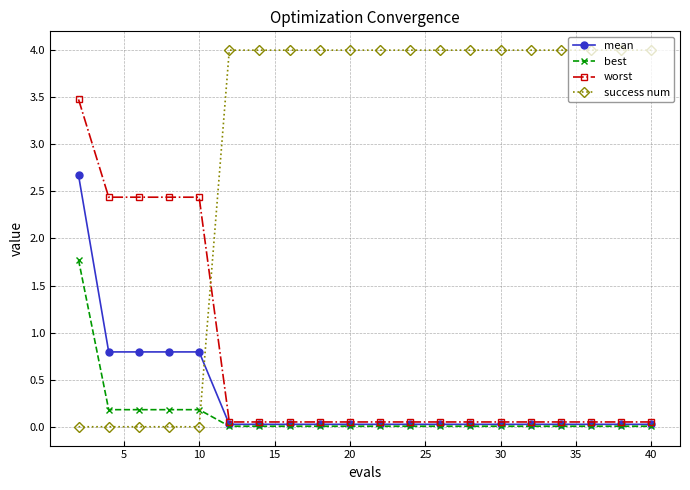

Which series has the largest range (max minus min)?

success num